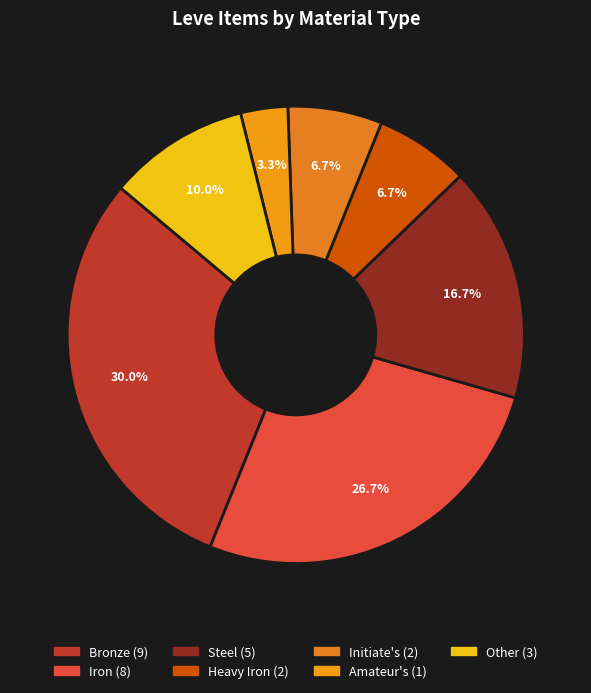

To the nearest percent, what is the combined percentage of Heavy Iron and Steel?

23%